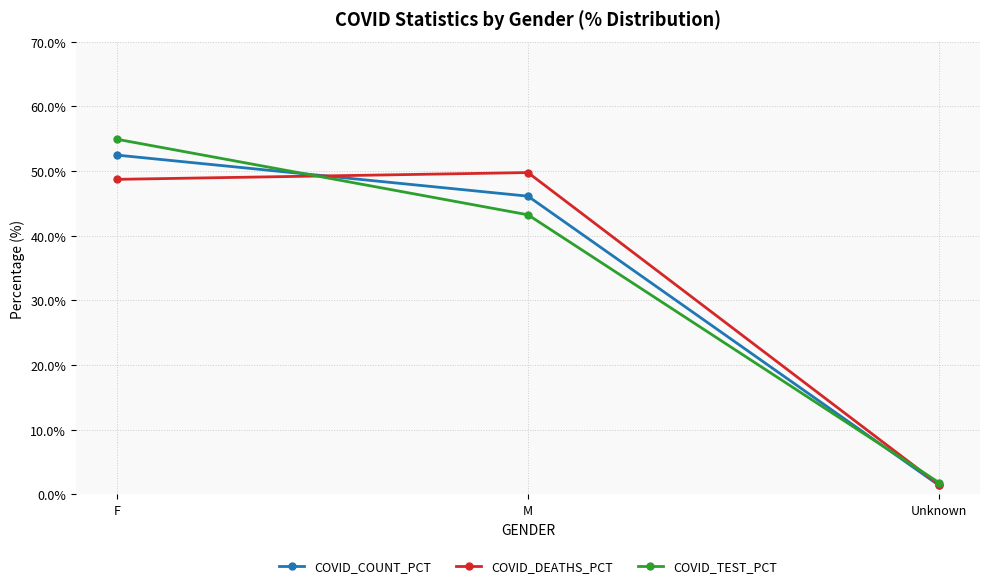

Which series has the widest spread of values?

COVID_TEST_PCT